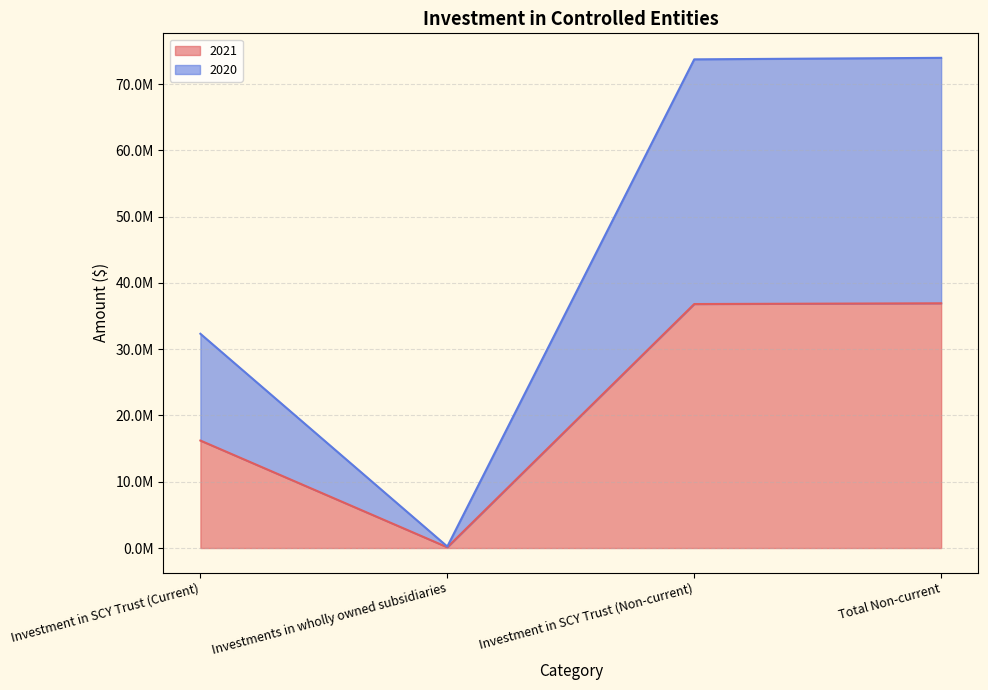

What is the sum of the 2021 values at Investment in SCY Trust (Current) and Investments in wholly owned subsidiaries?

16327719